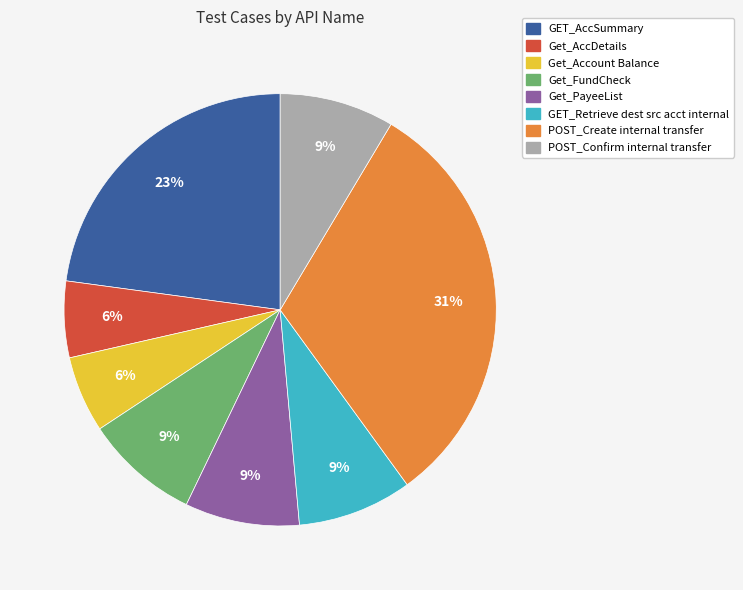

To the nearest percent, what percentage of the pie is POST_Confirm internal transfer?

9%